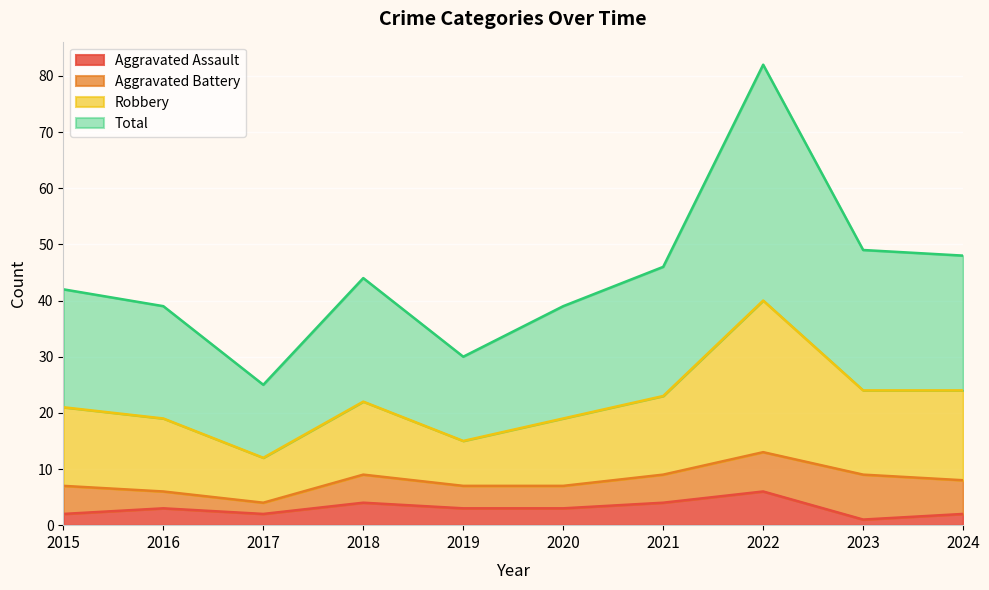

Rank the categories by Total value from highest to lowest.

2022, 2023, 2024, 2021, 2018, 2015, 2016, 2020, 2019, 2017